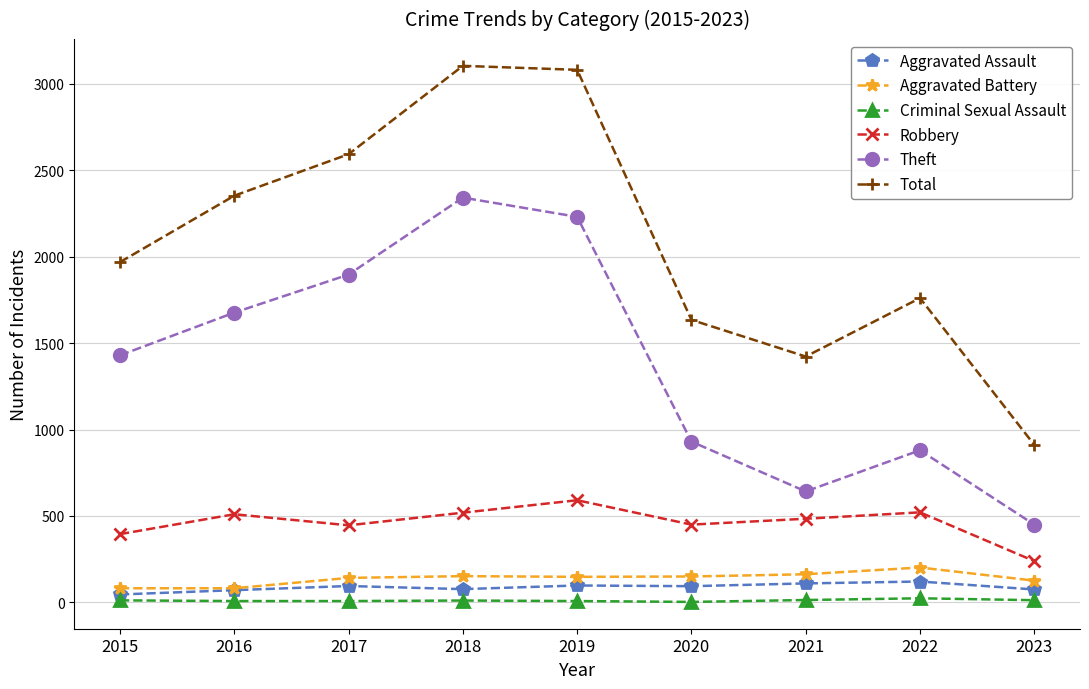

Does the chart display data point markers on the line(s)?

Yes